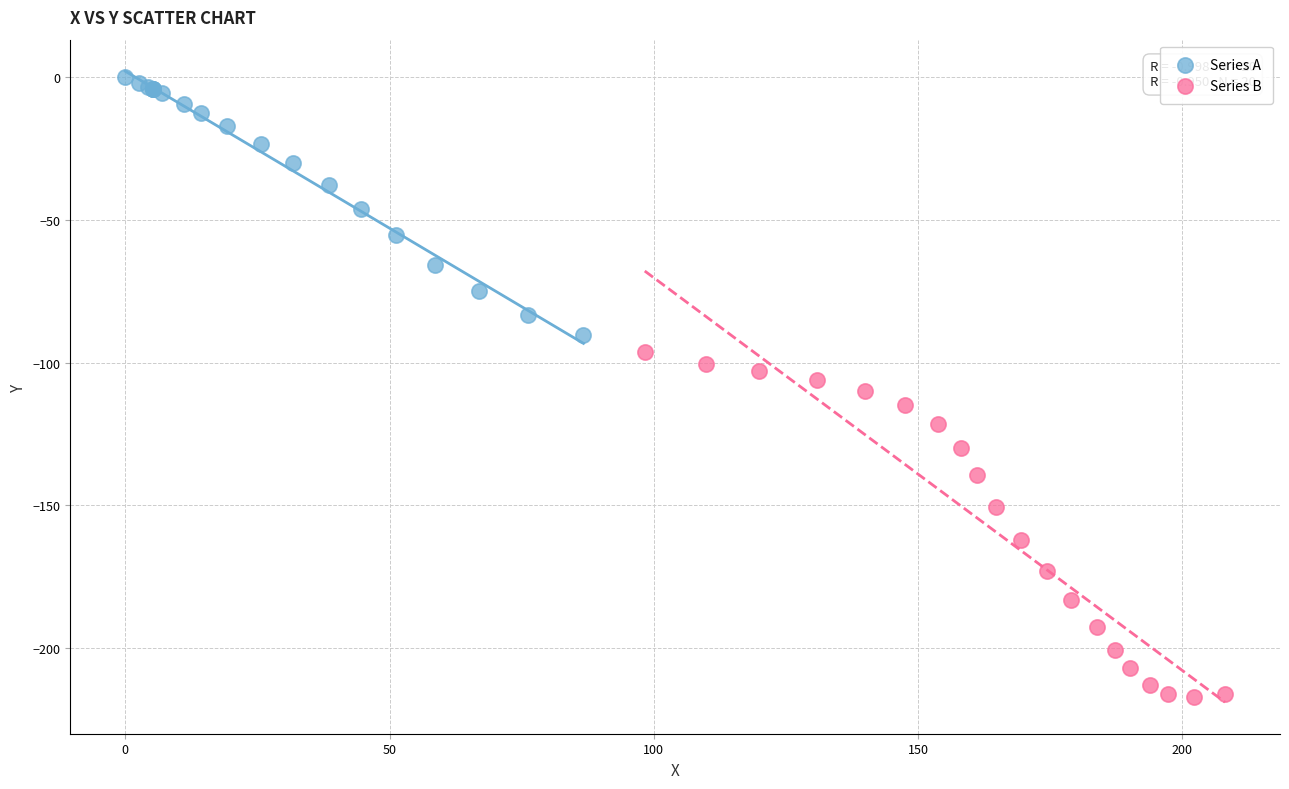

Which series contains the highest Y value?

Series A